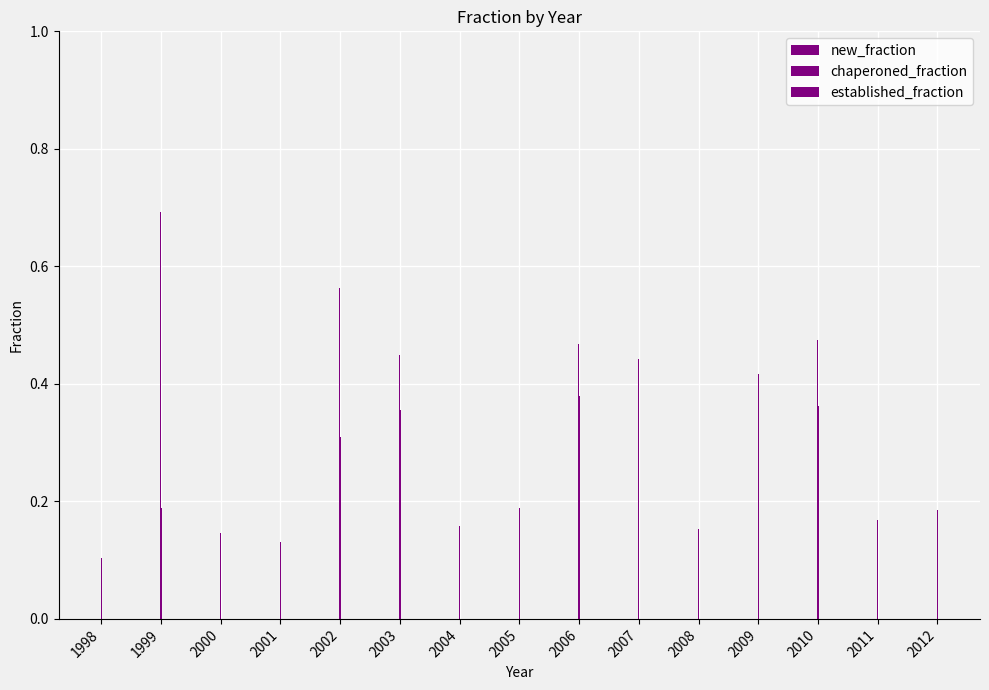

What is the difference between the maximum and minimum values in the new_fraction series?

0.5